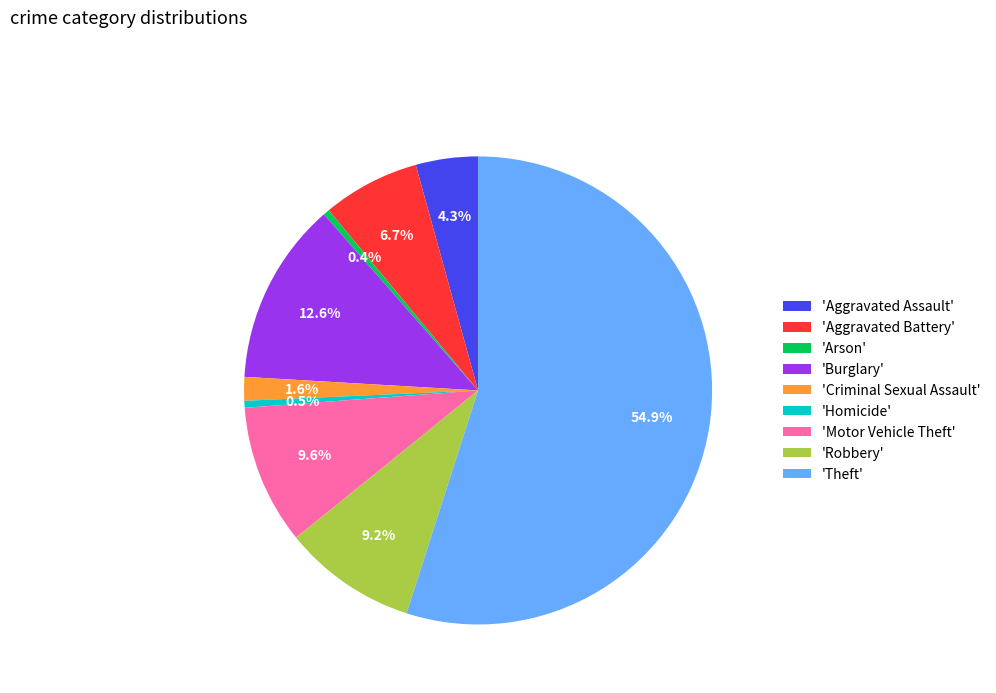

Is the sum of 'Criminal Sexual Assault' and 'Arson' greater than half?

No